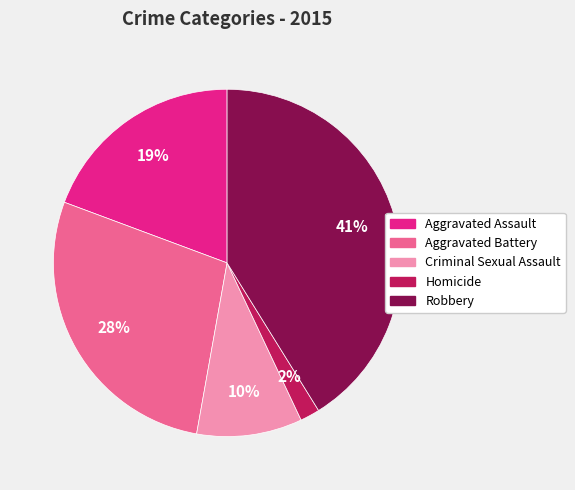

Do Criminal Sexual Assault and Homicide together represent more than half of the pie?

No